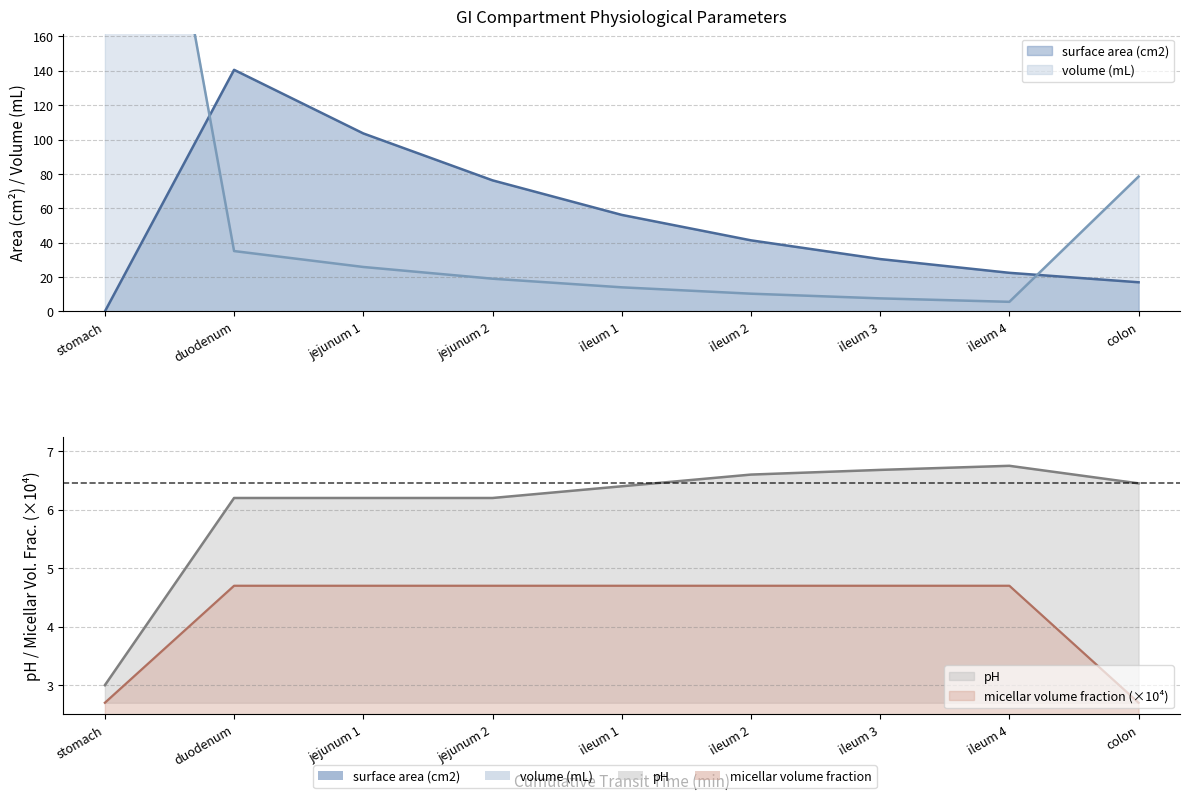

Which series has the widest spread of values?

volume (mL)